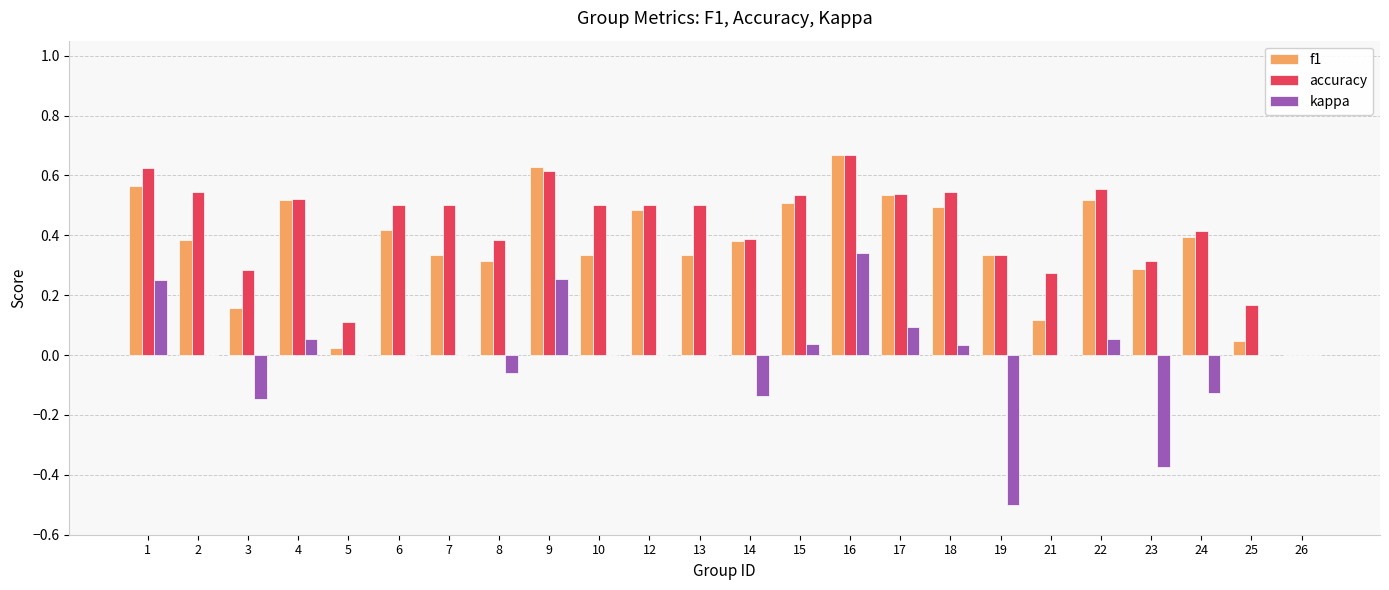

What is the total value across all series at 18?

1.1